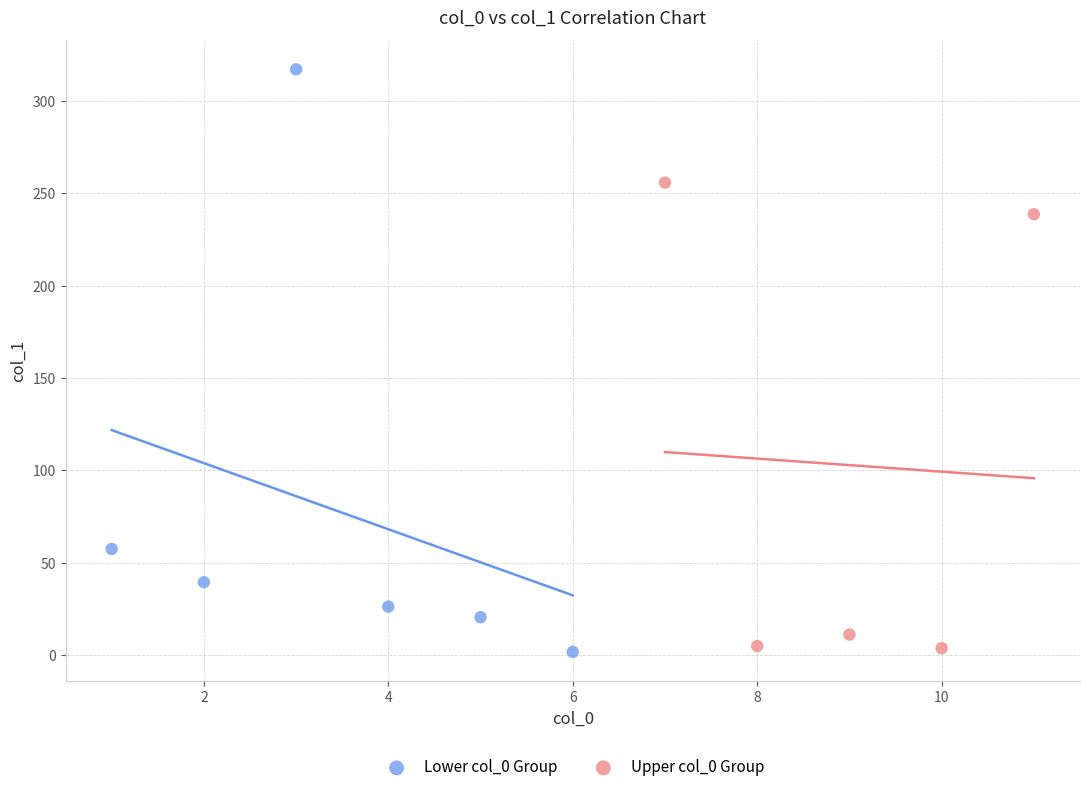

Which series reaches the maximum Y coordinate?

Lower col_0 Group